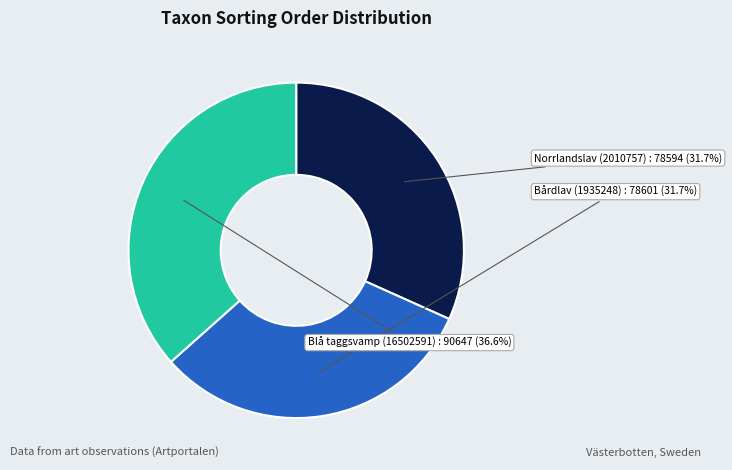

How many segments does this pie chart have?

3